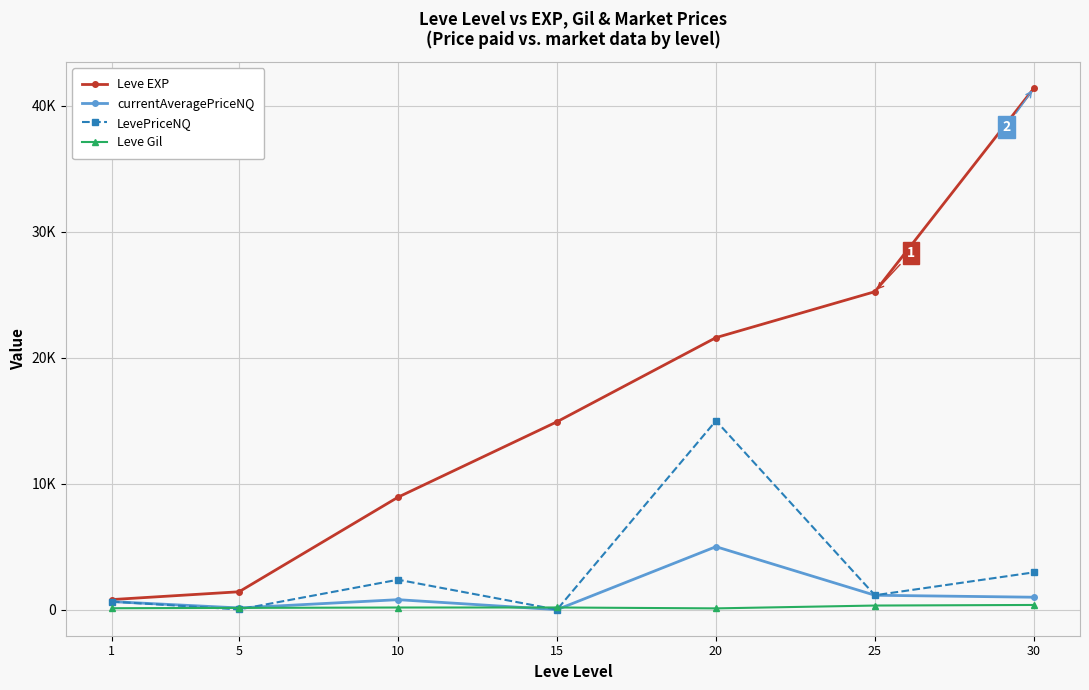

What are all the series names shown in the legend?

Leve EXP, currentAveragePriceNQ, LevePriceNQ, Leve Gil